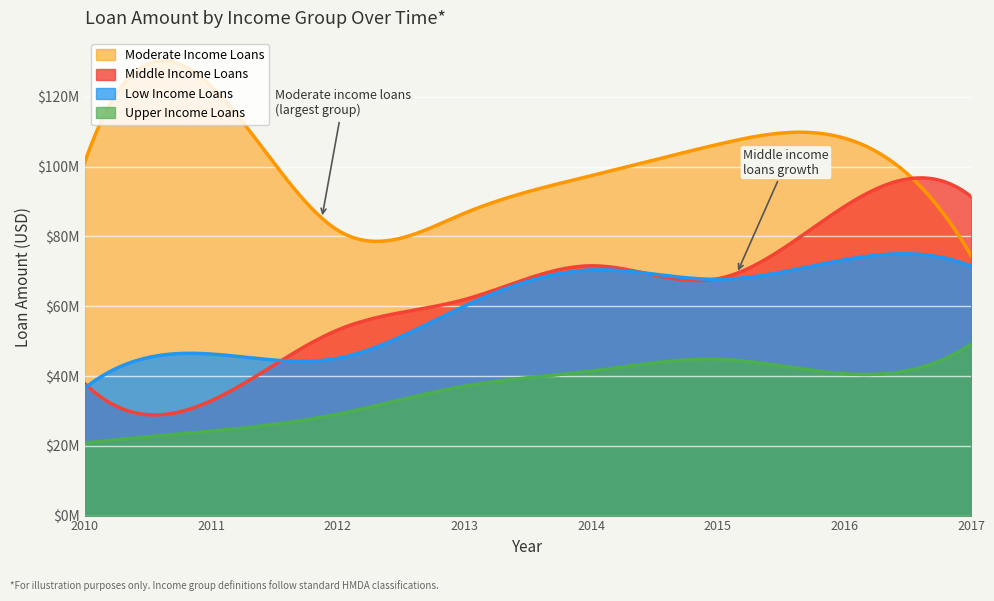

Reading right to left, transcribe all the data shown in this chart.

amtLoansLow: 2017=71451000	2016=73301000	2015=67696000	2014=70372000	2013=60043000	2012=45098000	2011=46291000	2010=36520000
amtLoansModerate: 2017=74519000	2016=108161000	2015=106375000	2014=97410000	2013=86666000	2012=81752000	2011=123033000	2010=101196000
amtLoansMiddle: 2017=91419000	2016=88553000	2015=67860000	2014=71579000	2013=61906000	2012=53208000	2011=32924000	2010=37870000
amtLoansUpper: 2017=49126000	2016=40669000	2015=44782000	2014=41430000	2013=37104000	2012=29093000	2011=24189000	2010=20761000